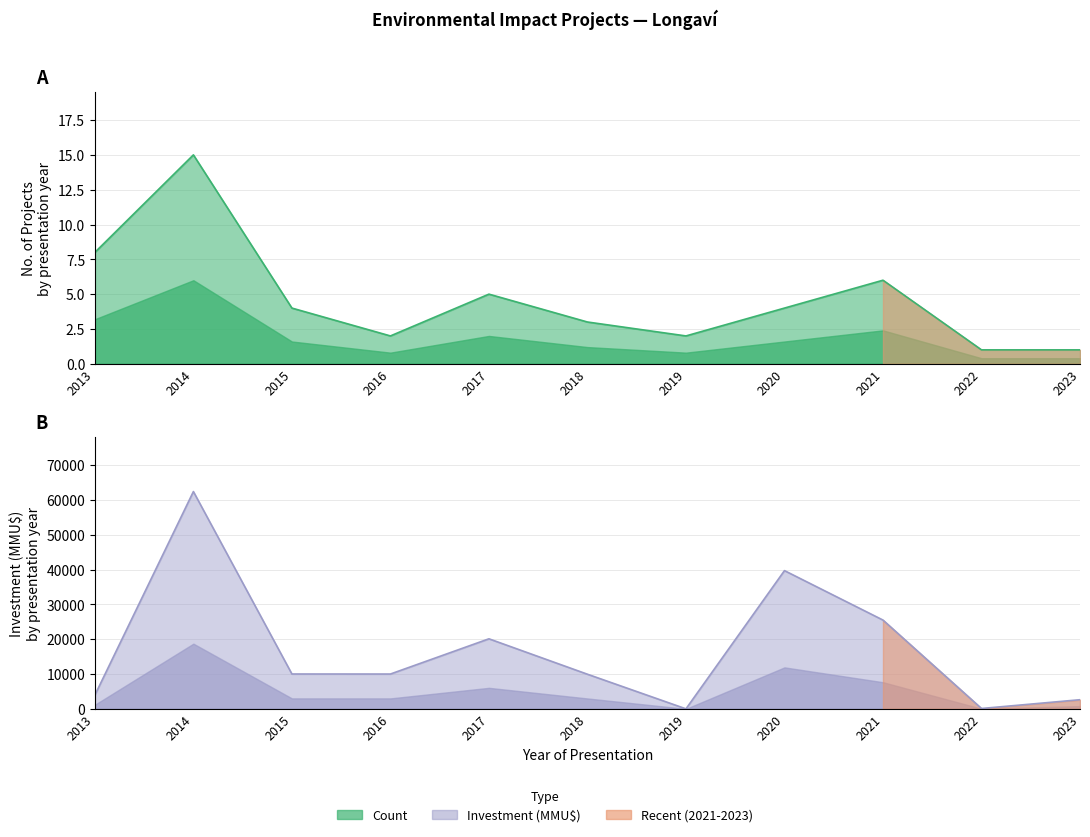

Which series has the largest range (max minus min)?

Investment(MMU$)